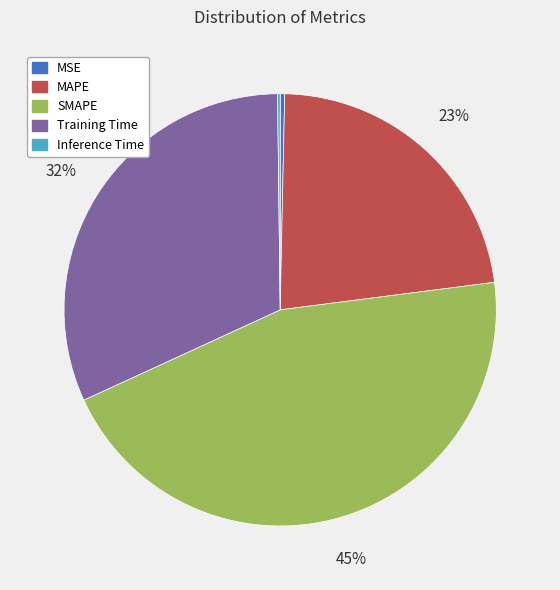

To the nearest percent, what is the combined percentage of Training Time and MSE?

32%